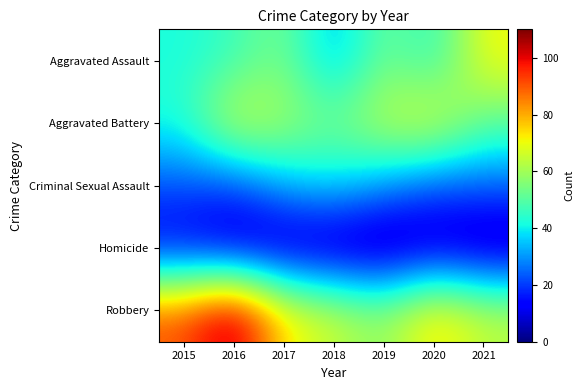

At 2016, list the series in order from smallest to largest.

Homicide, Criminal Sexual Assault, Aggravated Assault, Aggravated Battery, Robbery